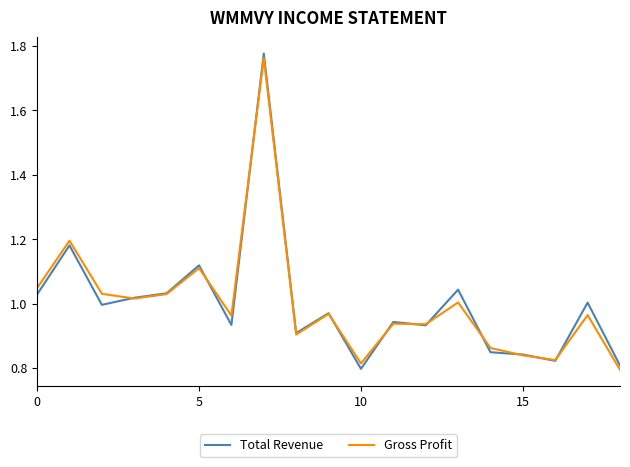

Which series has the widest spread of values?

Total Revenue